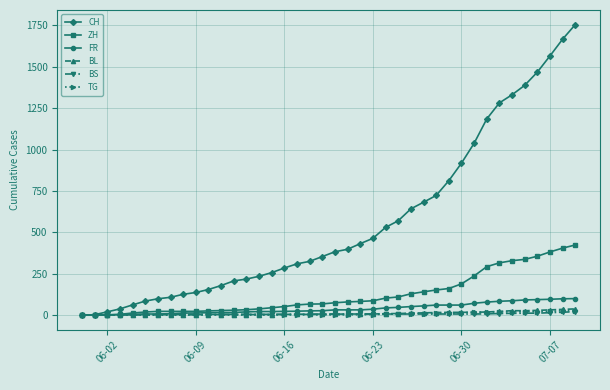

How many data points in BL are less than 6?

20